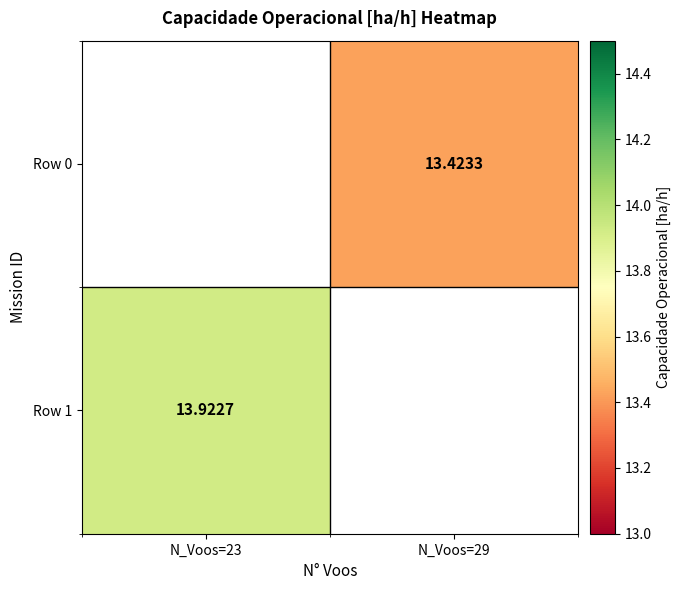

The value of Row 0 at N_Voos=29 is 8.2. True or false?

False